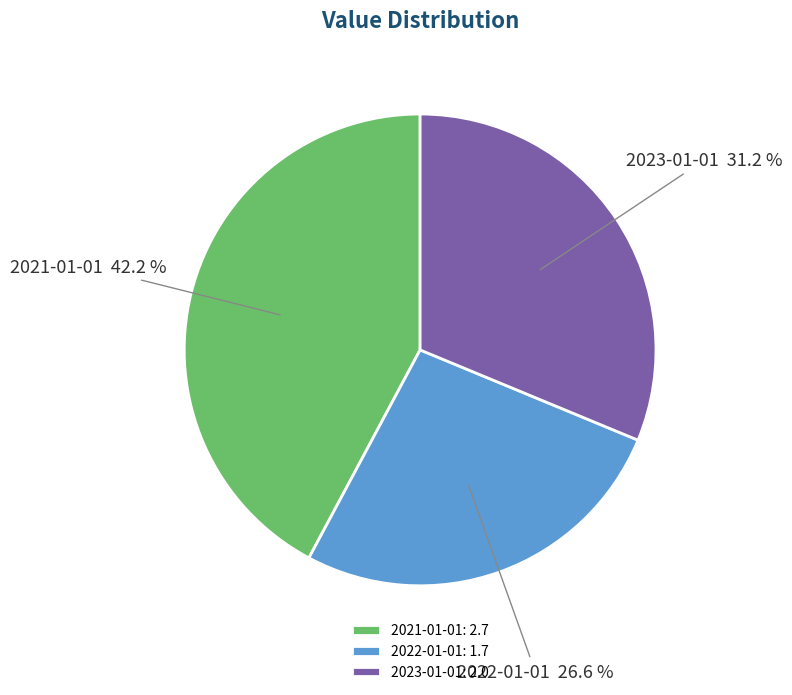

The 2021-01-01 slice represents 49% of the pie. True or false?

False